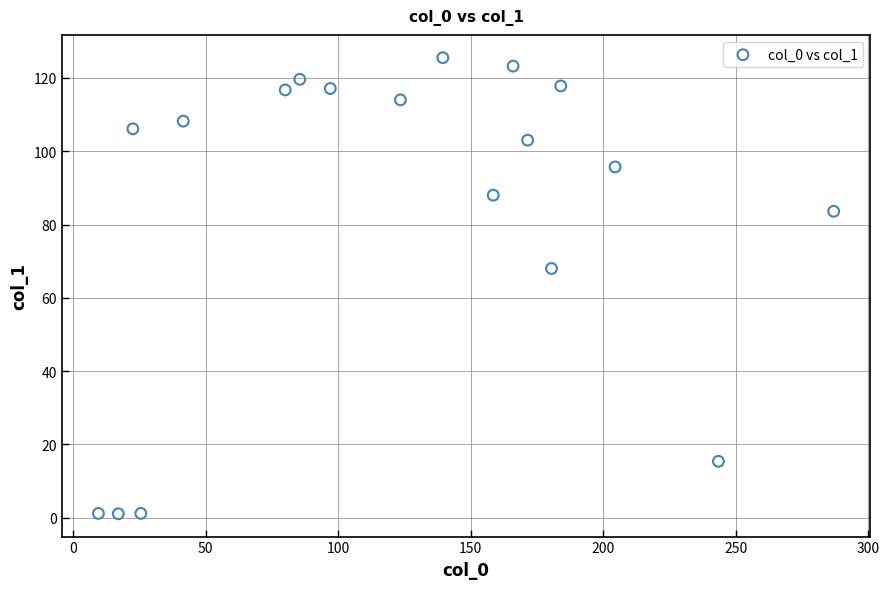

What is the range of X values (max minus min)?

277.5